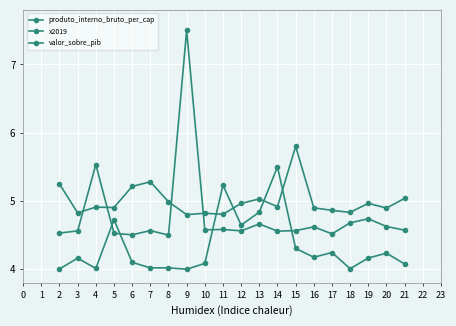

Is it true that produto_interno_bruto_per_cap equals 2.8 at 10?

False